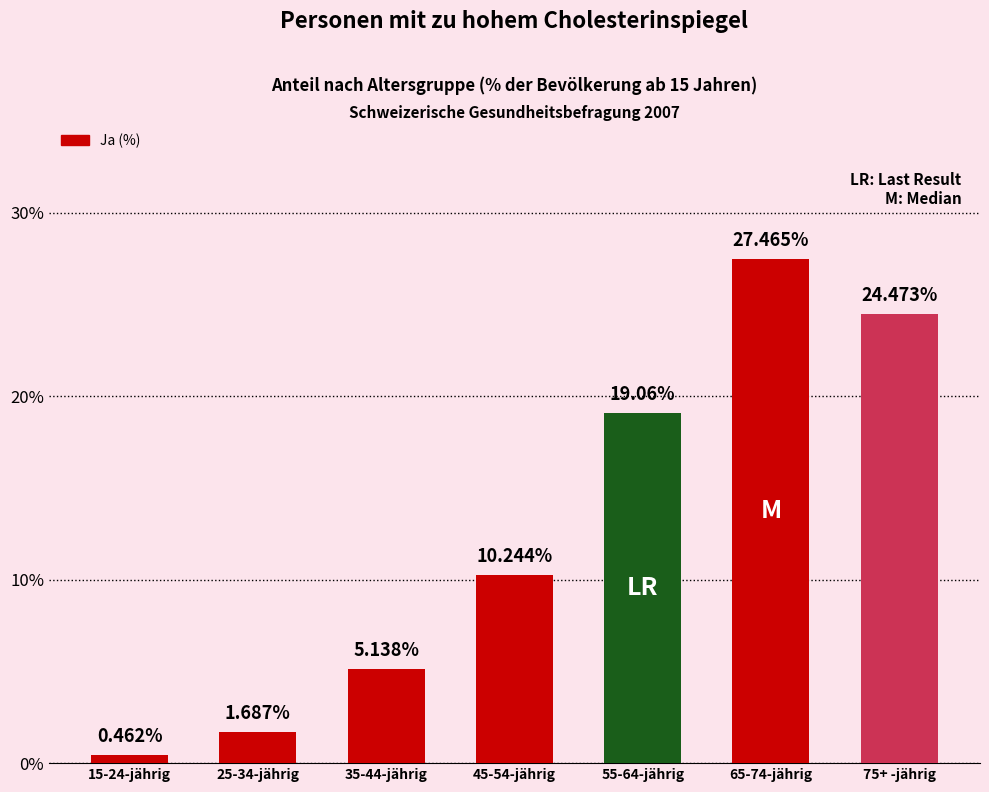

What is the difference between the second highest and second lowest values?

22.8